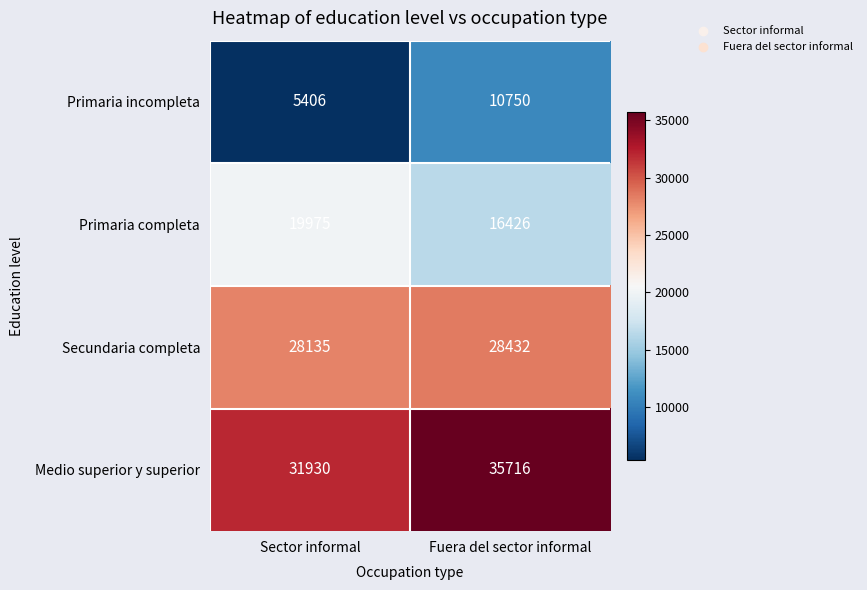

Reading left to right, list all the values displayed in this chart.

Primaria incompleta: Sector informal=5406	Fuera del sector informal=10750
Primaria completa: Sector informal=19975	Fuera del sector informal=16426
Secundaria completa: Sector informal=28135	Fuera del sector informal=28432
Medio superior y superior: Sector informal=31930	Fuera del sector informal=35716